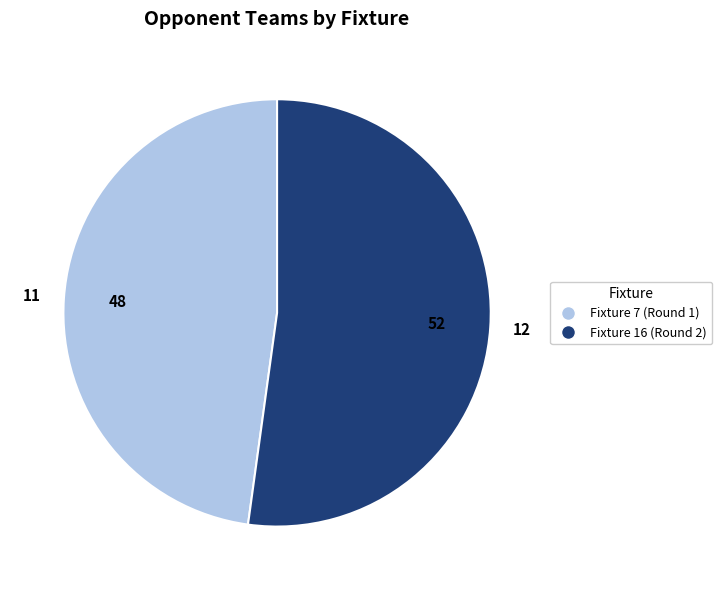

Combined, do Fixture 7 (Round 1) and Fixture 16 (Round 2) account for over 50%?

Yes